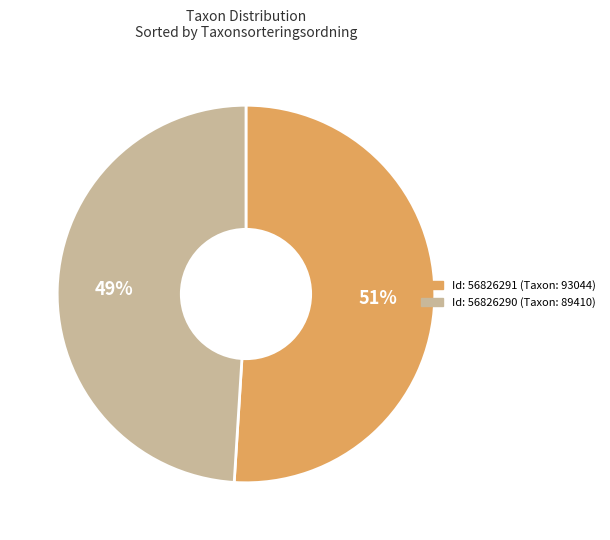

Is there a majority slice in this chart?

Yes